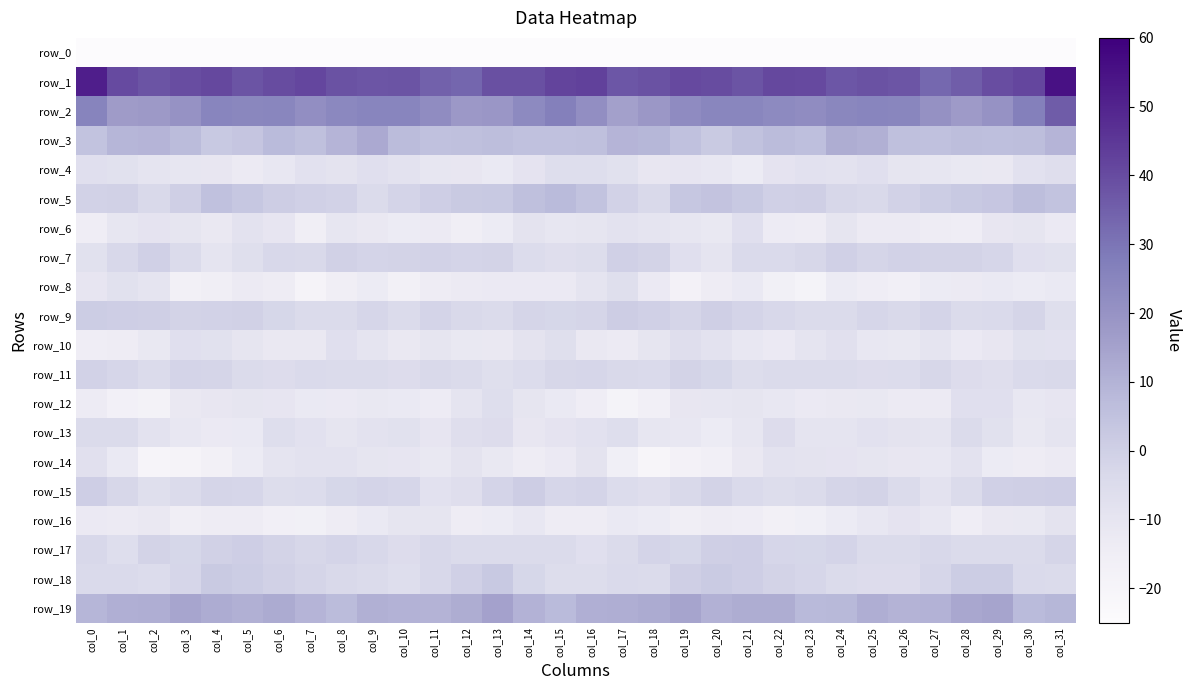

How many distinct data groups are displayed?

20